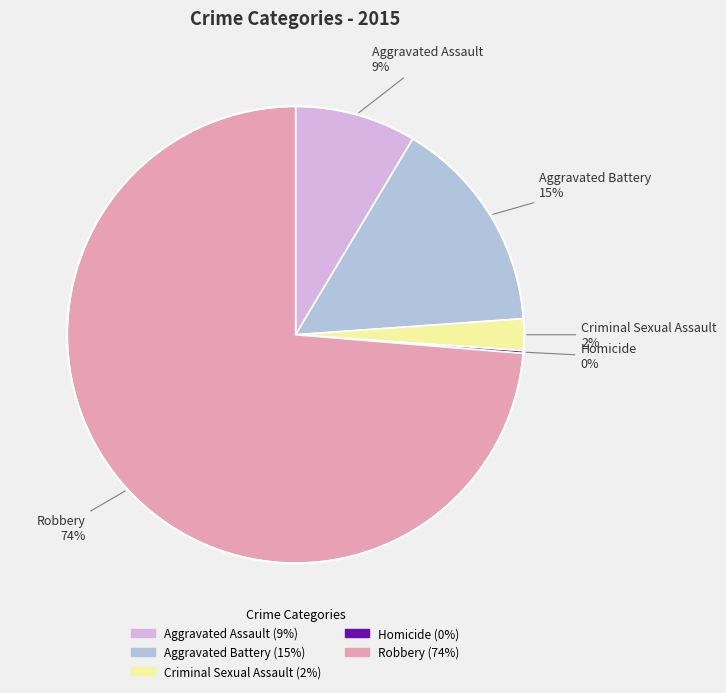

Between Robbery and Criminal Sexual Assault, which is larger?

Robbery